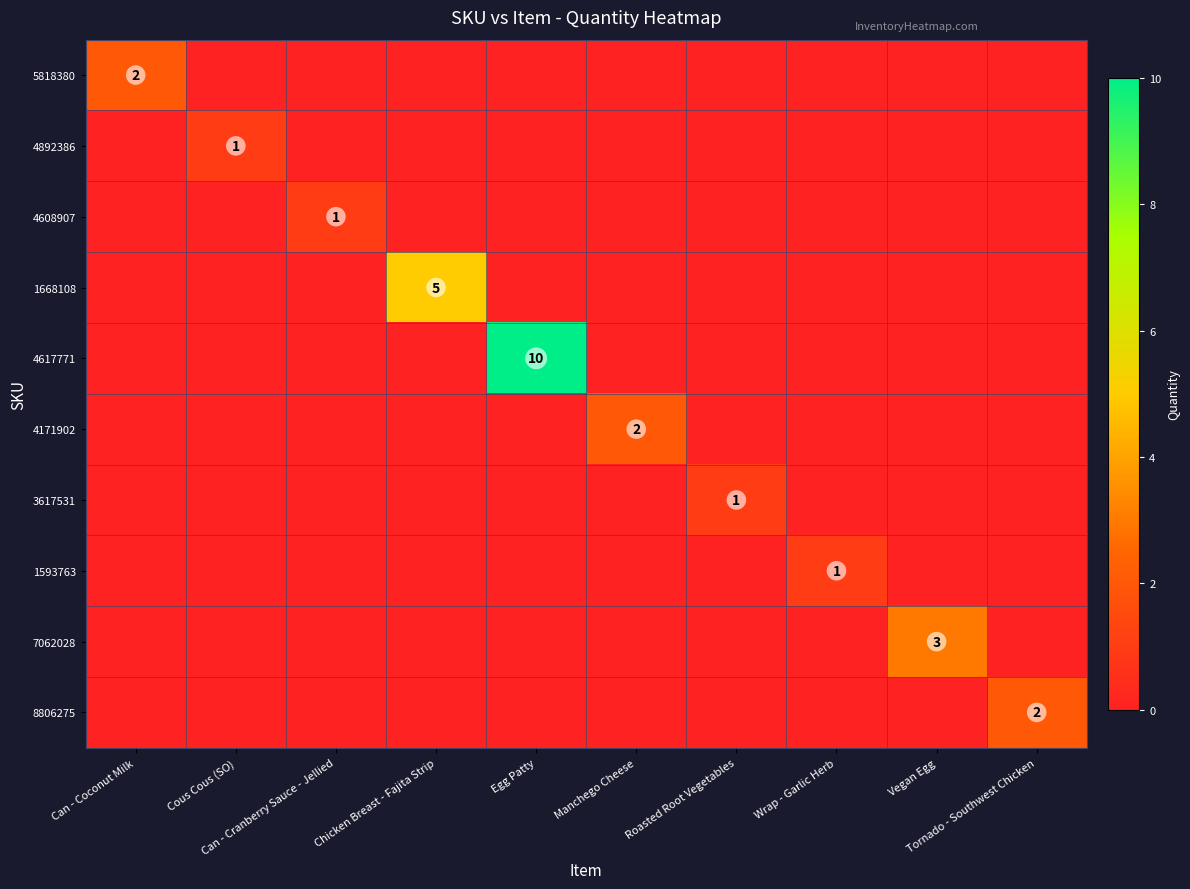

The 1668108 series shows 0 at Wrap - Garlic Herb. True or false?

True